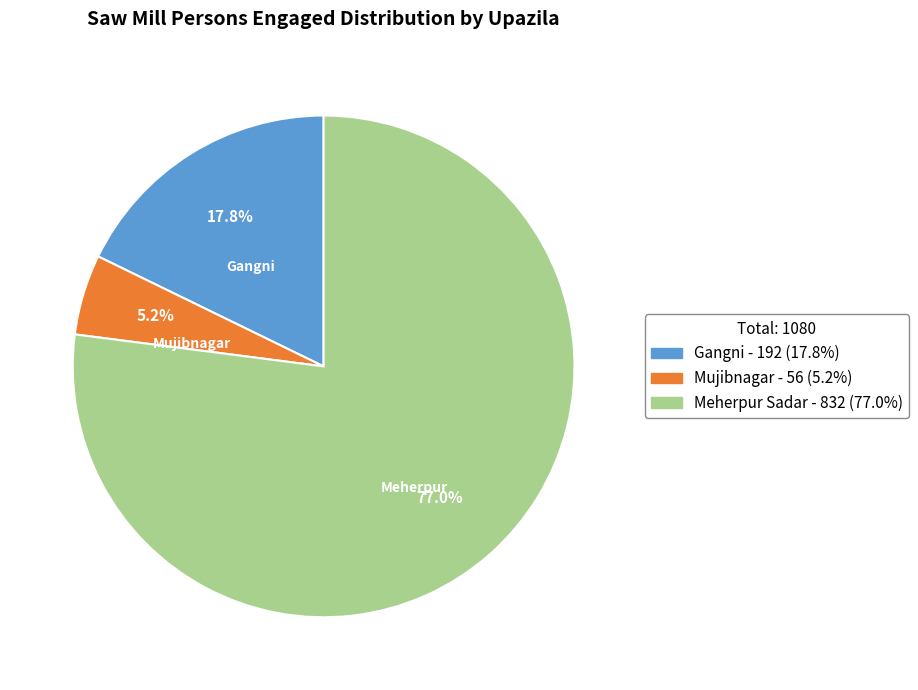

To the nearest percent, what is the average slice percentage?

33%